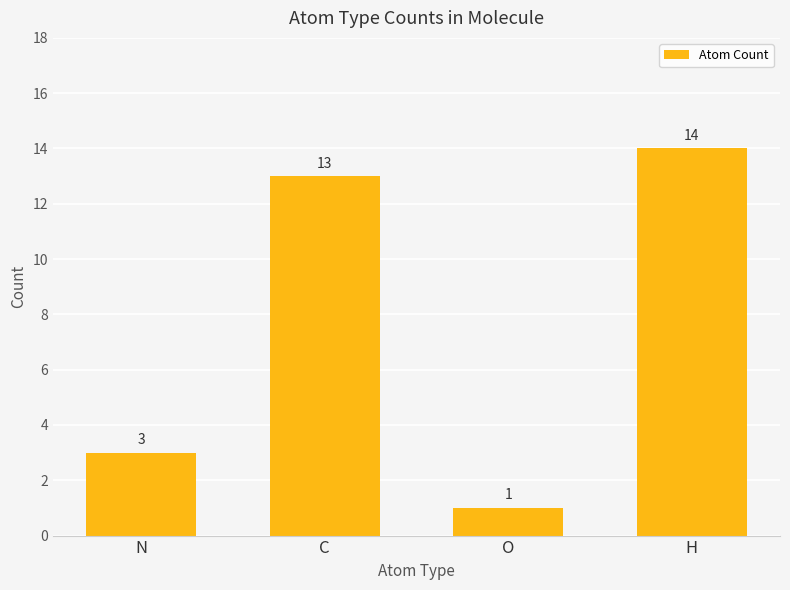

What is the difference between the values at H and C?

1